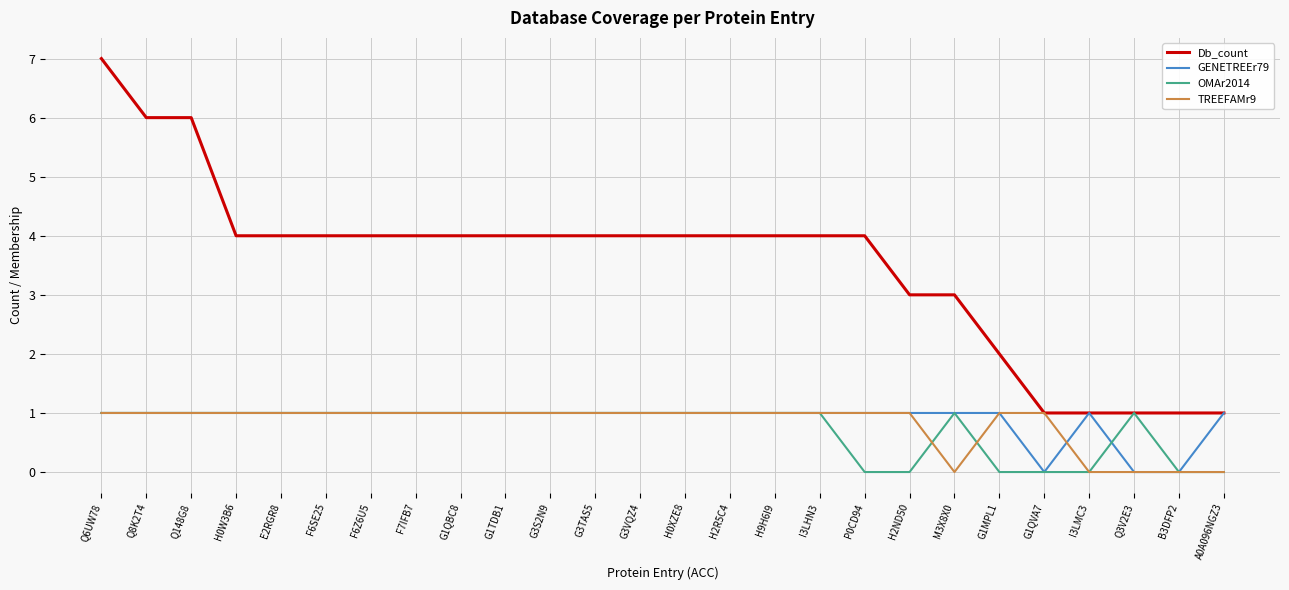

Is the value of TREEFAMr9 at P0CD94 greater than the value of Db_count at Q148G8?

No